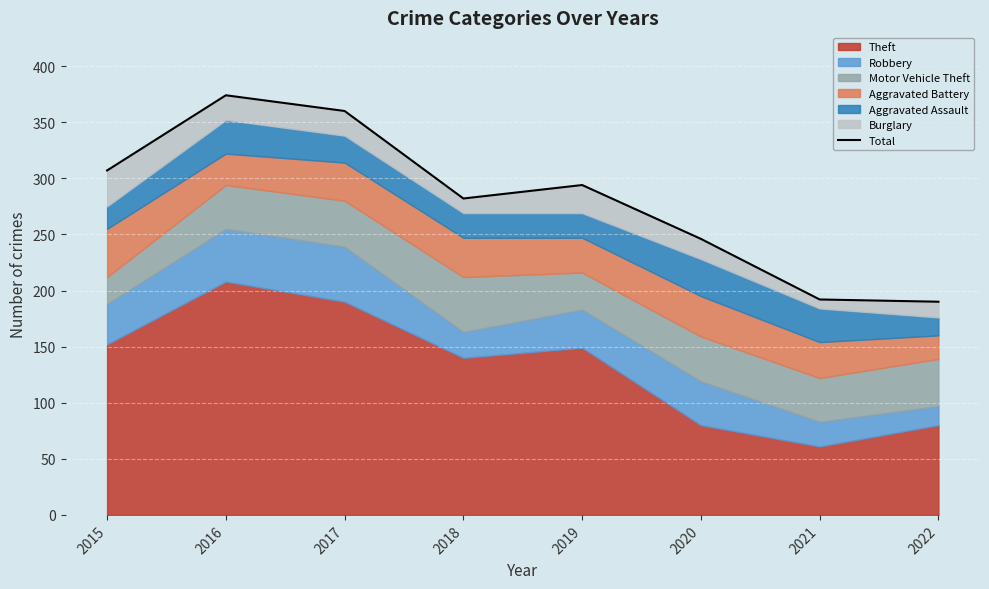

At which label is the value closest to 282?

2018